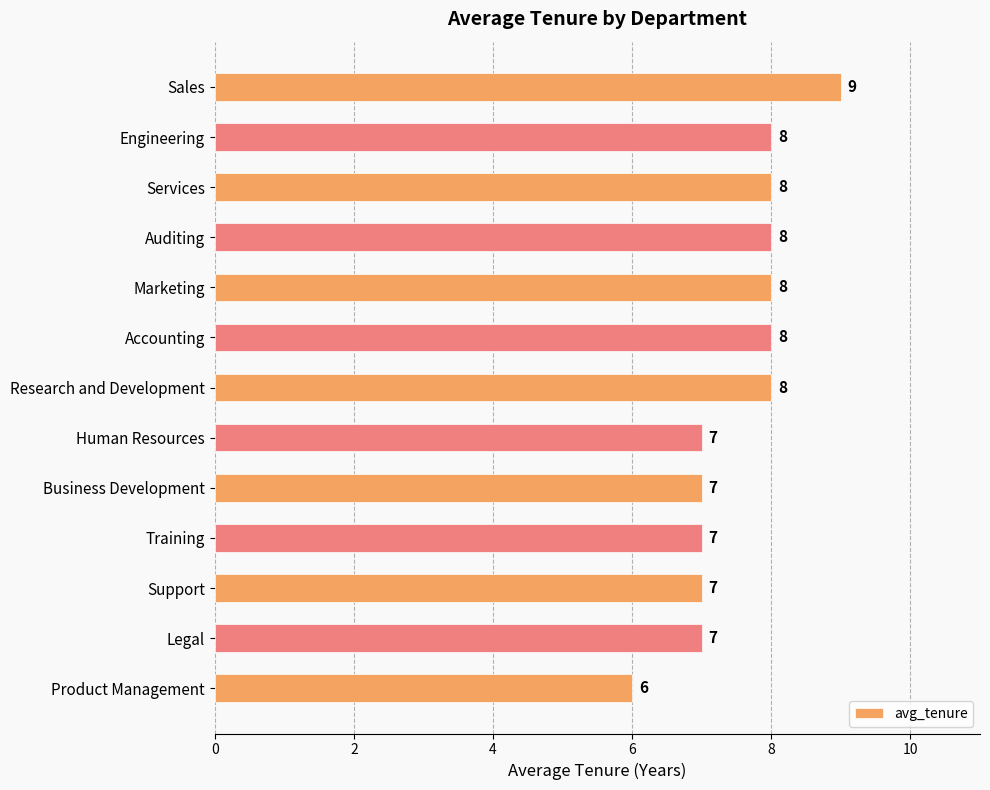

Approximately how many times larger is the value at Marketing compared to Product Management?

1.3